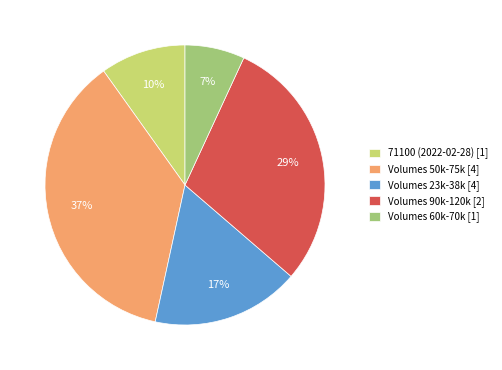

What is the ratio of the value at Volumes 60k-70k [1] to the value at Volumes 23k-38k [4]?

0.4